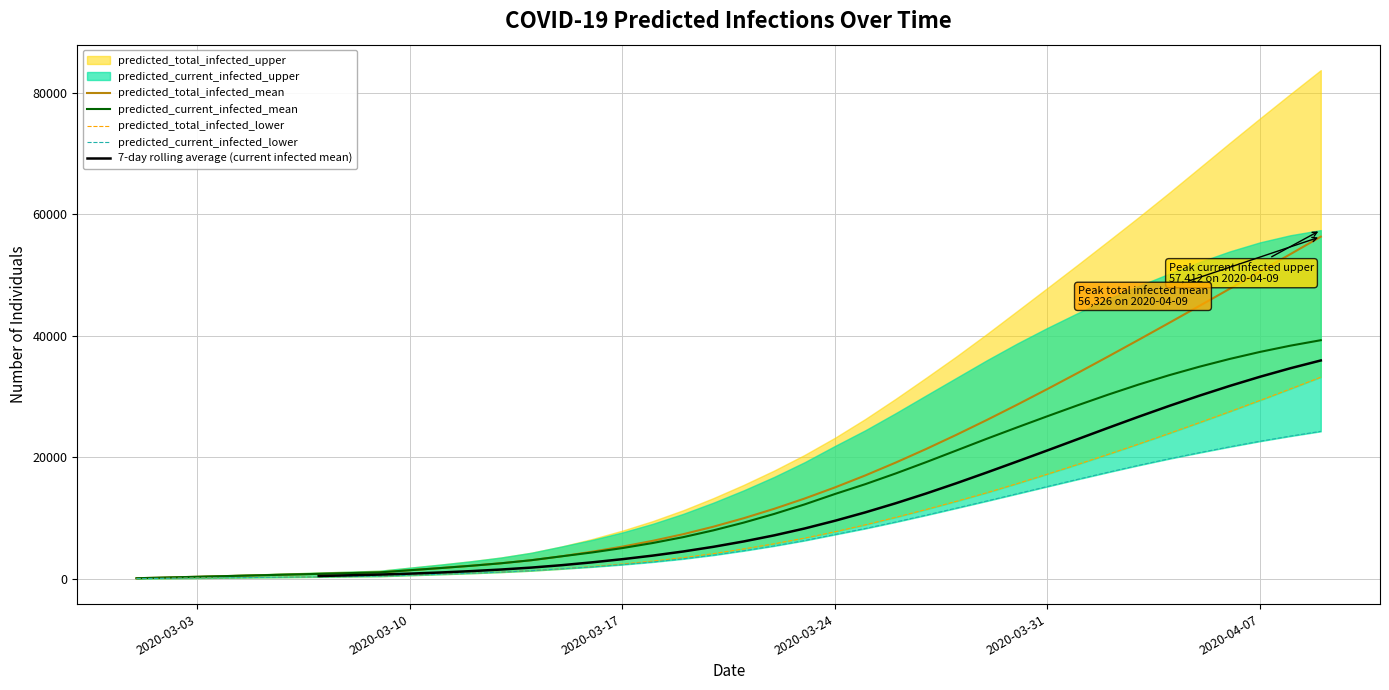

True or false: predicted_total_infected_lower has more than 0 interior local peaks.

False